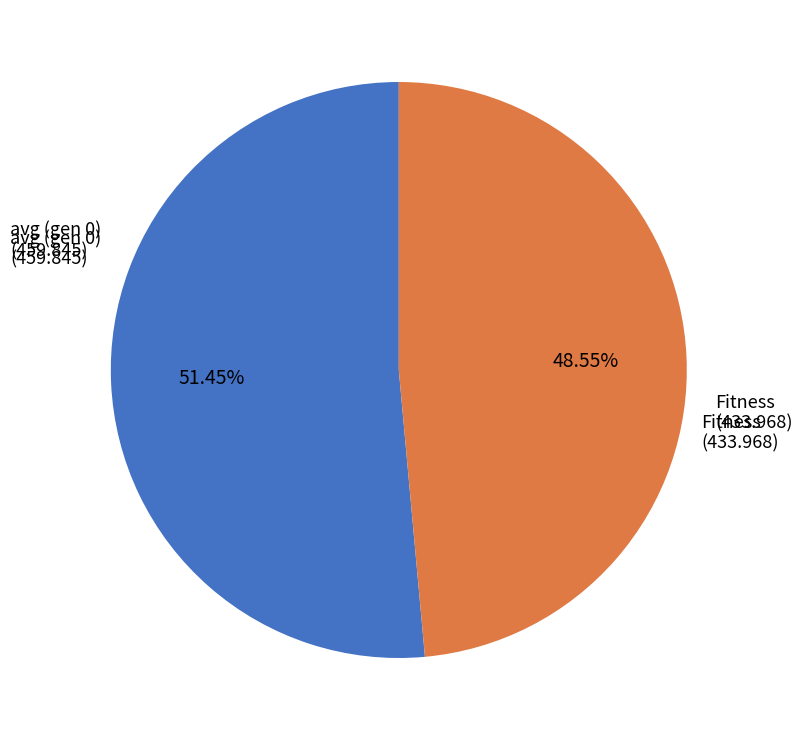

Rank the categories by value from lowest to highest.

Fitness, avg (gen 0)